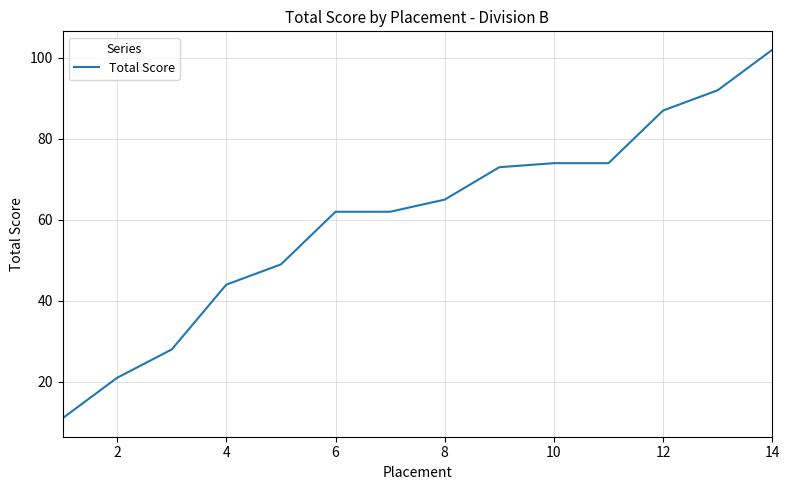

What is the difference between the maximum and minimum values?

91